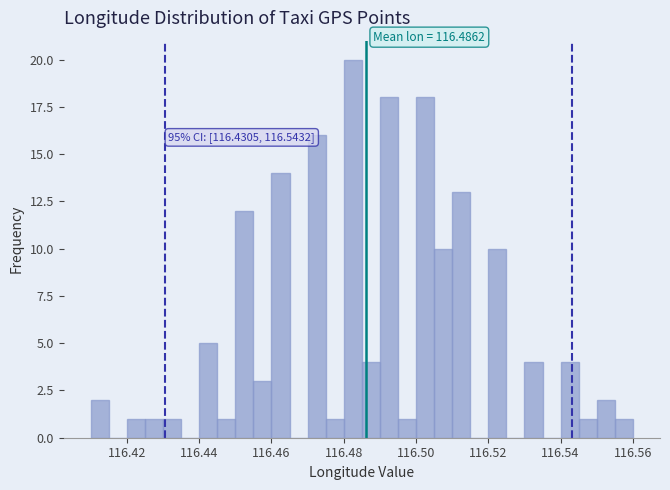

Around what value on the x-axis is the tallest bar? Give the approximate position of its centre, as read against the axis.

116.482